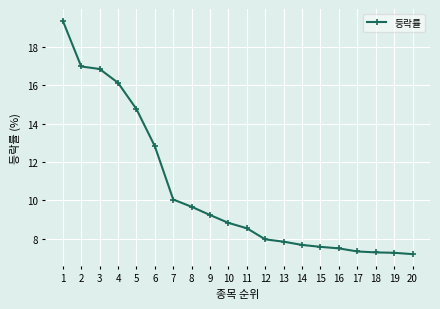

What is the difference between the maximum and second lowest values?

12.1